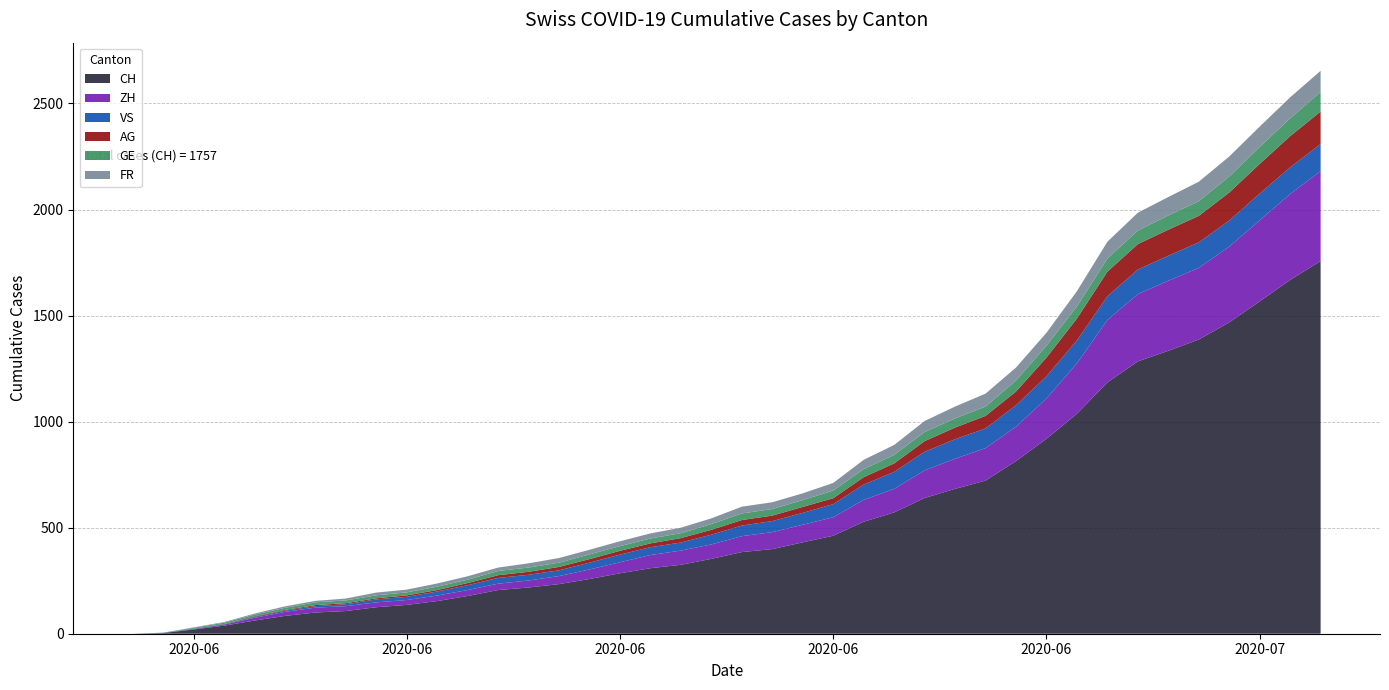

Reading right to left, extract all data points from this chart.

CH: 1757	1668	1567	1468	1387	1334	1284	1185	1037	919	814	722	683	640	572	528	462	431	399	385	353	325	309	285	258	234	218	206	178	154	136	125	107	100	84	62	38	20	3	0
ZH: 424	405	382	357	338	330	317	294	238	190	162	153	142	130	111	103	87	83	80	75	68	67	62	52	45	38	33	30	28	26	23	23	23	23	19	13	5	2	0	0
VS: 128	126	126	123	120	118	116	112	108	105	101	93	92	88	80	72	62	56	52	50	46	38	37	36	32	27	27	27	23	19	15	14	9	7	6	4	2	2	1	0
AG: 153	147	140	132	125	123	120	116	103	88	65	59	55	50	40	35	28	28	26	26	23	21	18	18	17	16	14	13	10	7	7	5	5	5	3	3	1	0	0	0
GE: 92	84	80	76	69	67	64	62	57	56	52	44	43	43	40	38	36	32	31	31	27	23	23	22	22	20	20	20	16	16	14	14	13	13	10	8	6	4	1	0
FR: 100	99	96	94	92	87	84	79	72	61	61	61	56	52	47	44	36	32	32	32	27	26	24	23	22	22	20	16	16	15	13	13	9	7	7	5	3	2	0	0